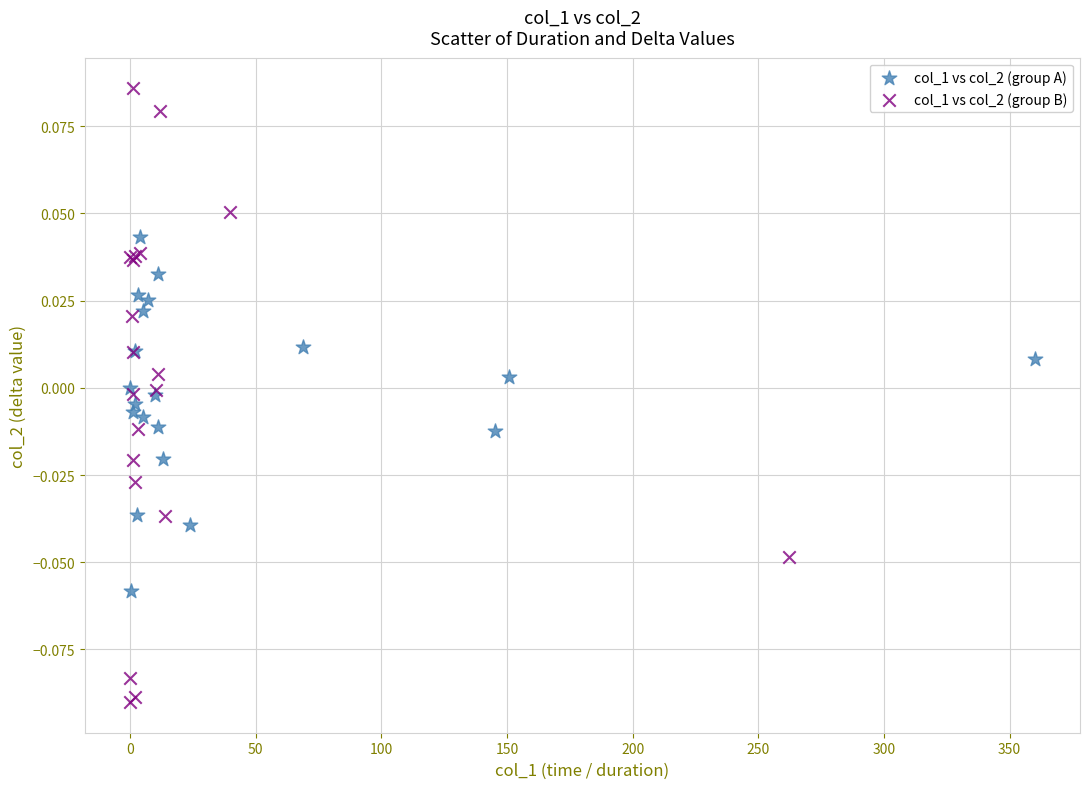

Which series has the widest spread of Y values?

col_1 vs col_2 (group B)